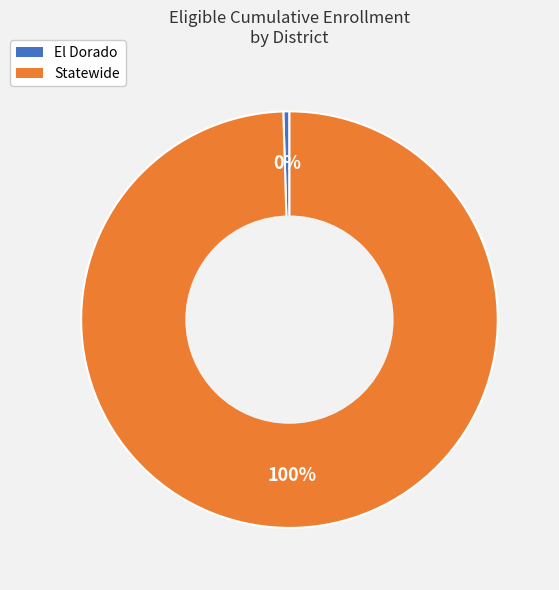

To the nearest percent, what portion does Statewide represent?

100%